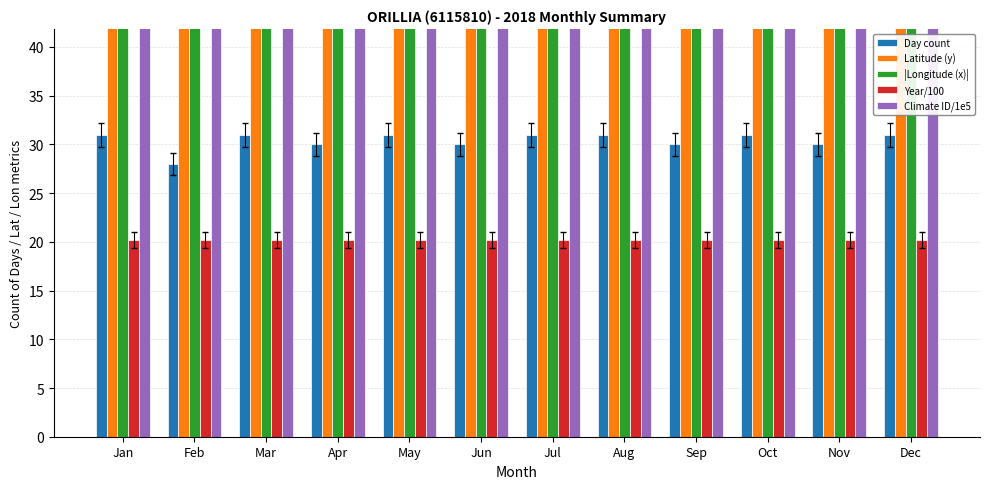

Rank the series at Feb from highest to lowest value.

|Longitude (x)|, Climate ID/1e5, Latitude (y), Day count, Year/100